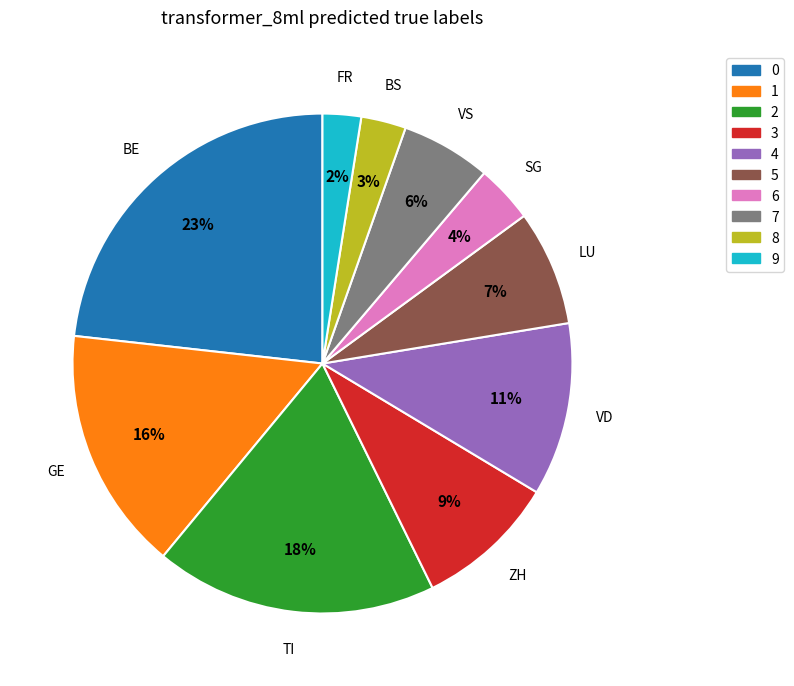

Is there a majority slice in this chart?

No